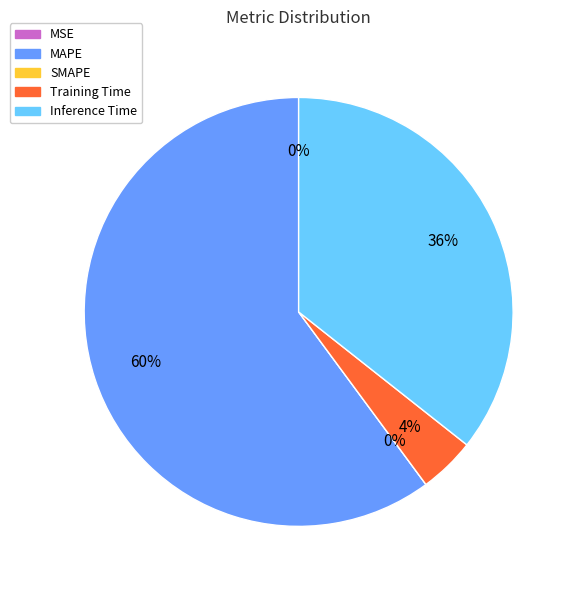

To the nearest percent, what percentage of the pie is Training Time?

4%